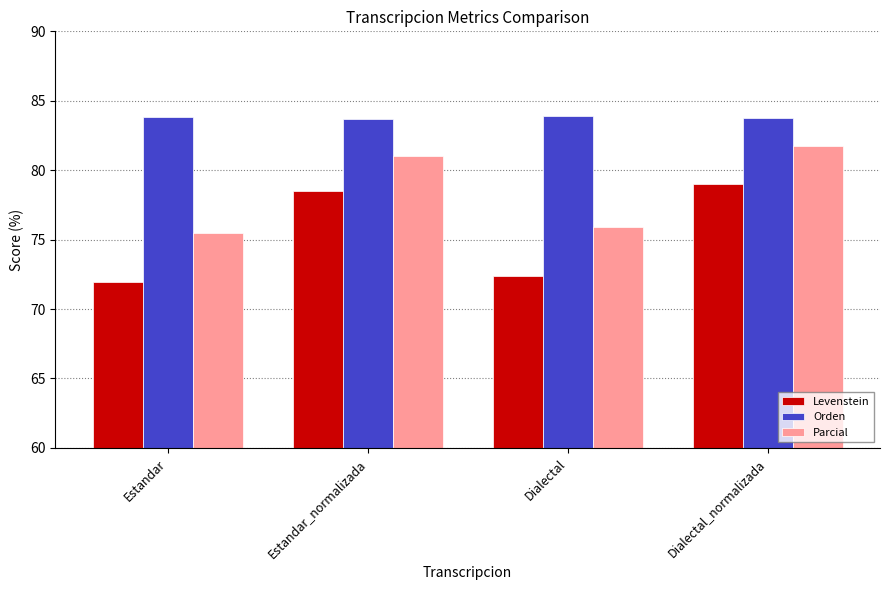

What is the total value across all series at Estandar_normalizada?

243.2